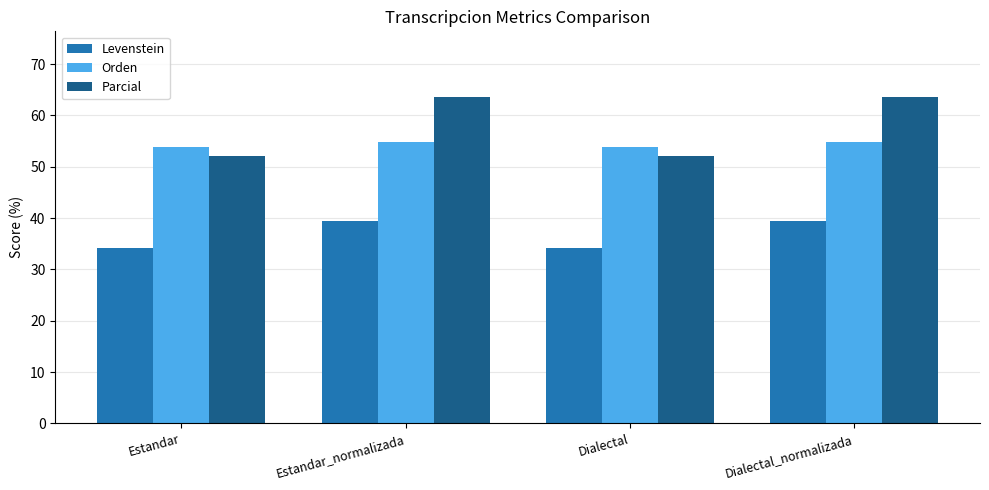

What is the average value of the Levenstein series?

36.7